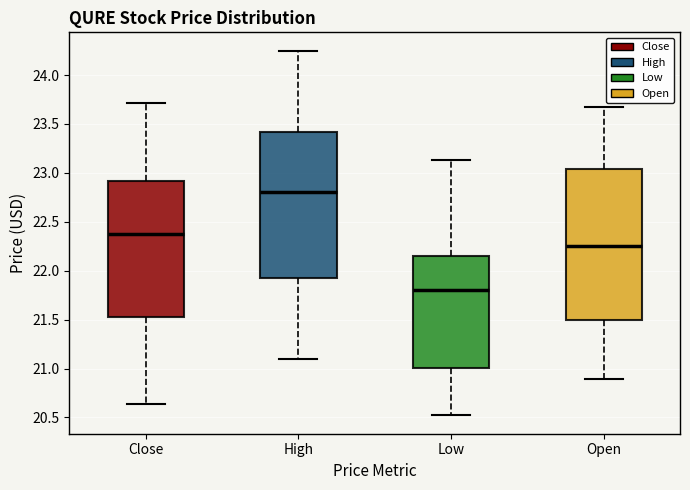

Which box's median line is the highest?

High